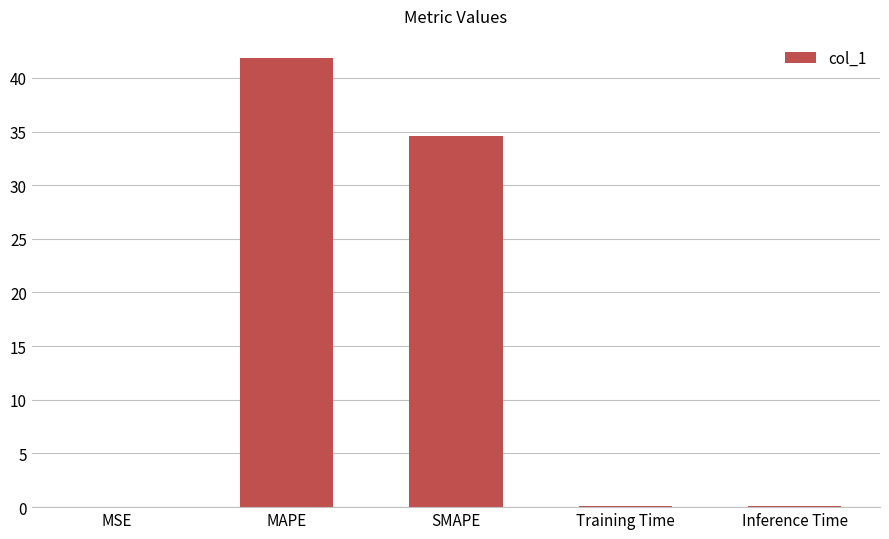

The chart shows a value of 41.8 at MAPE. True or false?

True